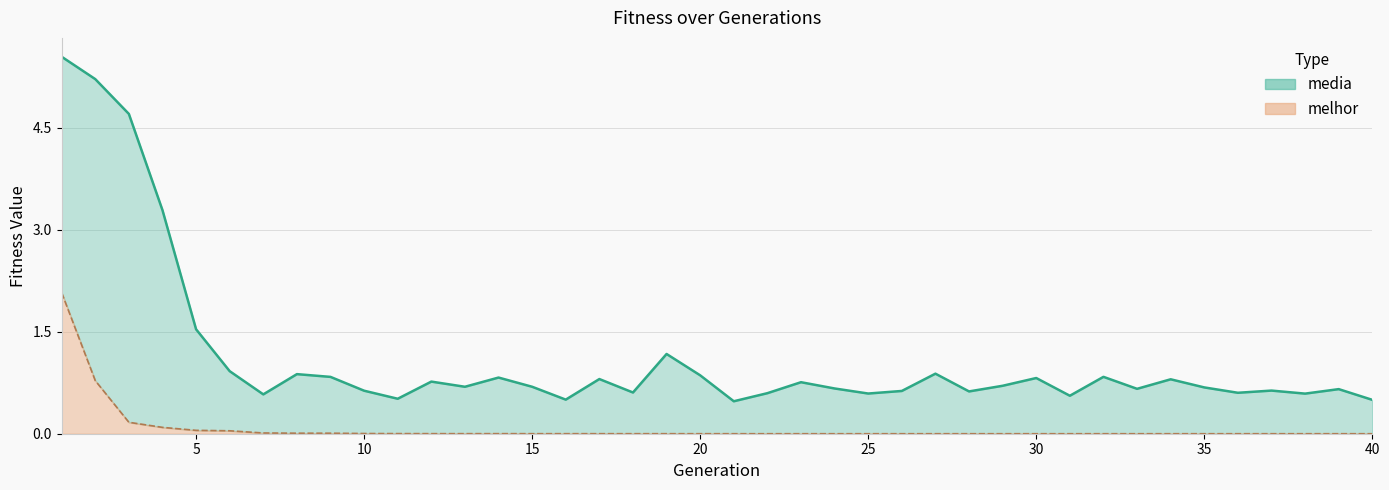

At how many categories does at least one series exceed 0?

40